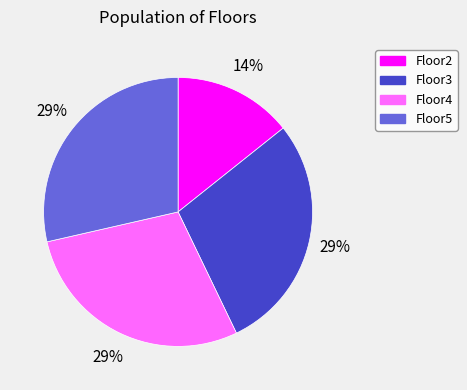

How many segments does this pie chart have?

4